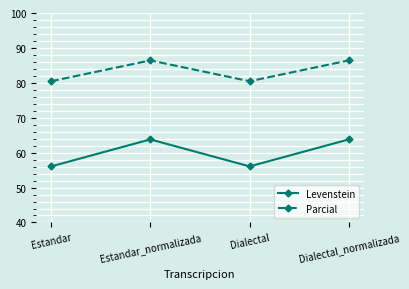

What is the label of the 3rd point from the right?

Estandar_normalizada